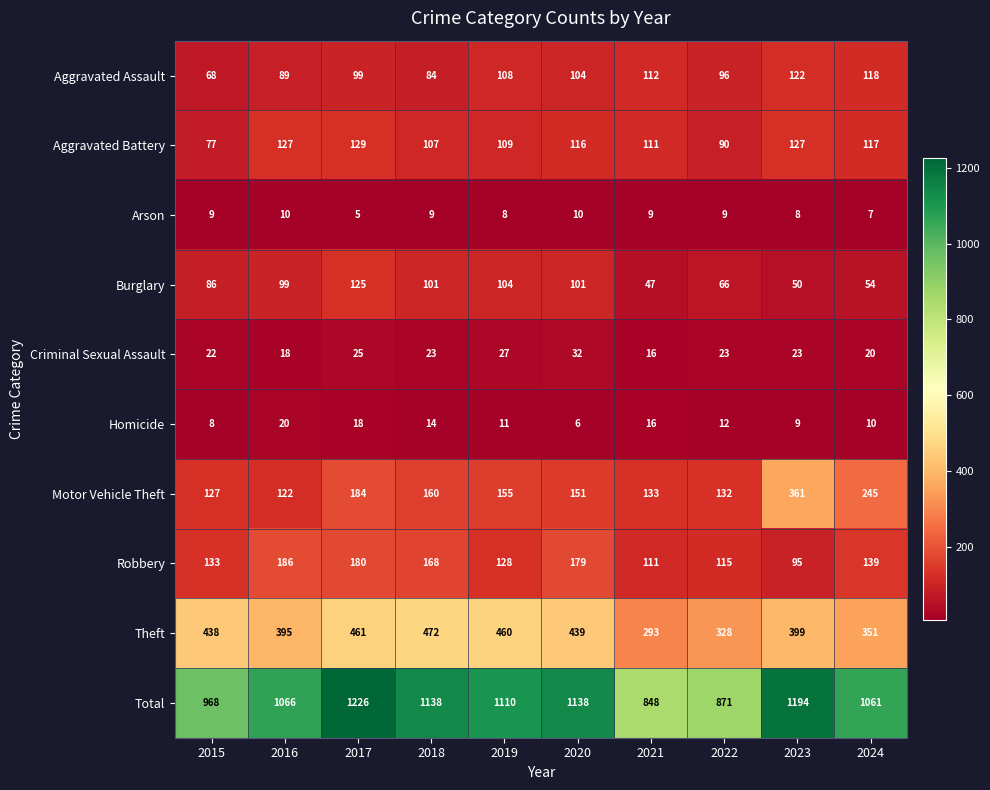

What is the sum of all Total values?

10620